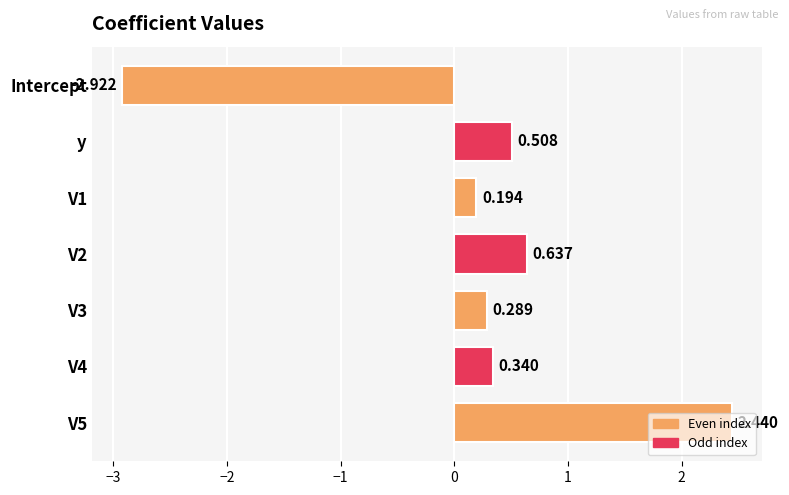

Which label corresponds to the smallest value in the chart?

Intercept